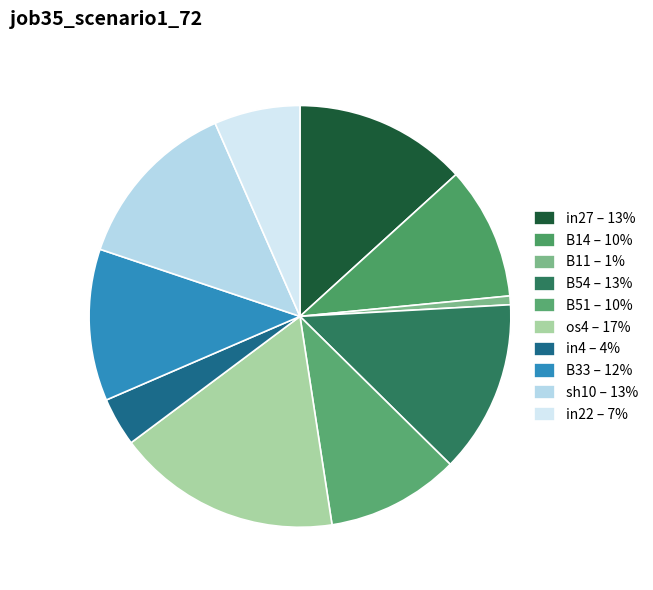

To the nearest percent, what portion does B33 represent?

12%